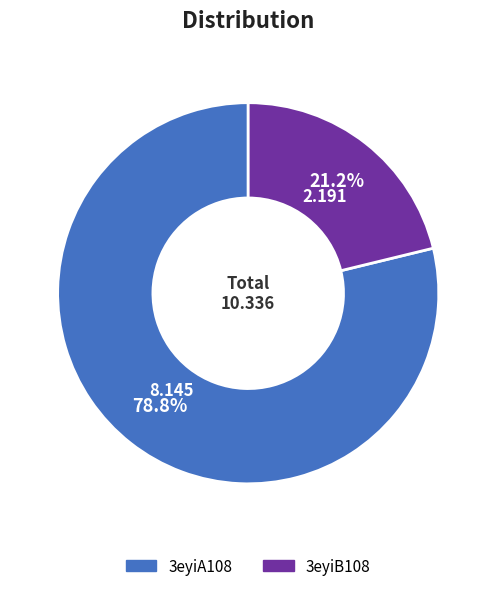

How much of the chart is everything except 3eyiB108?

78.8%